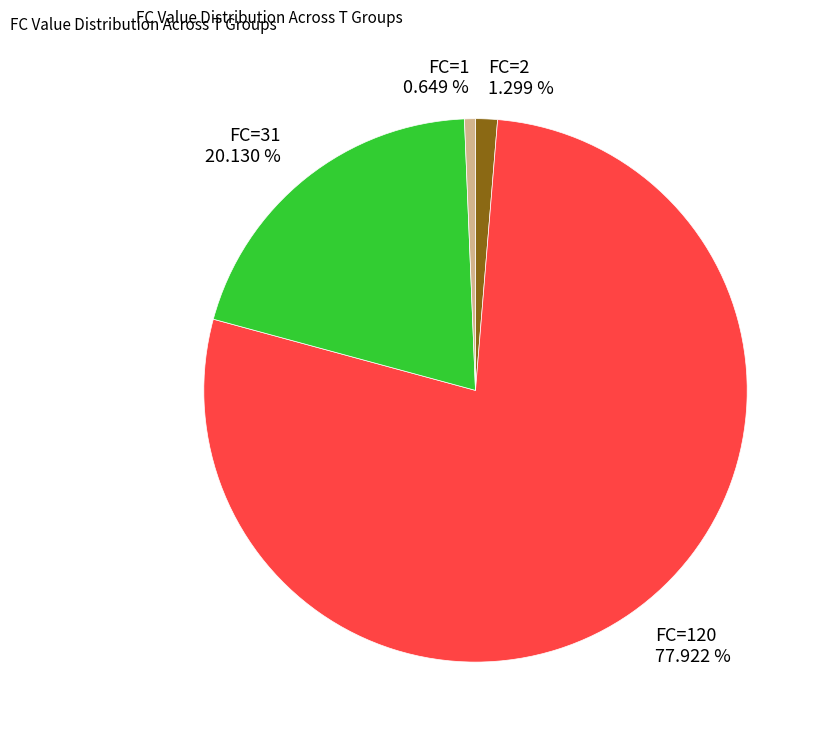

Do FC=2 and FC=120 together represent more than half of the pie?

Yes